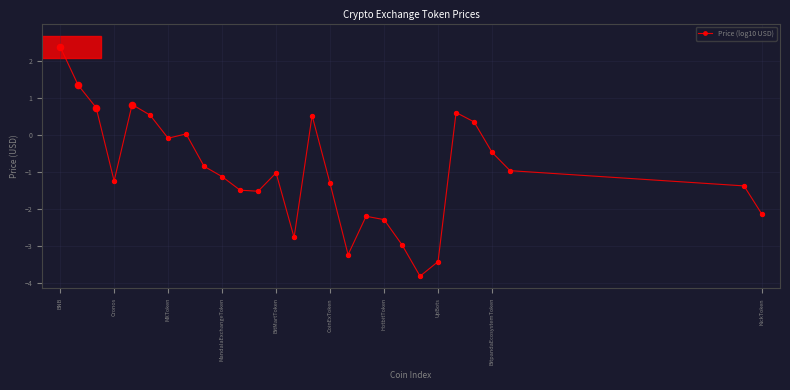

What is the value of the 1st point from the left?

2.4